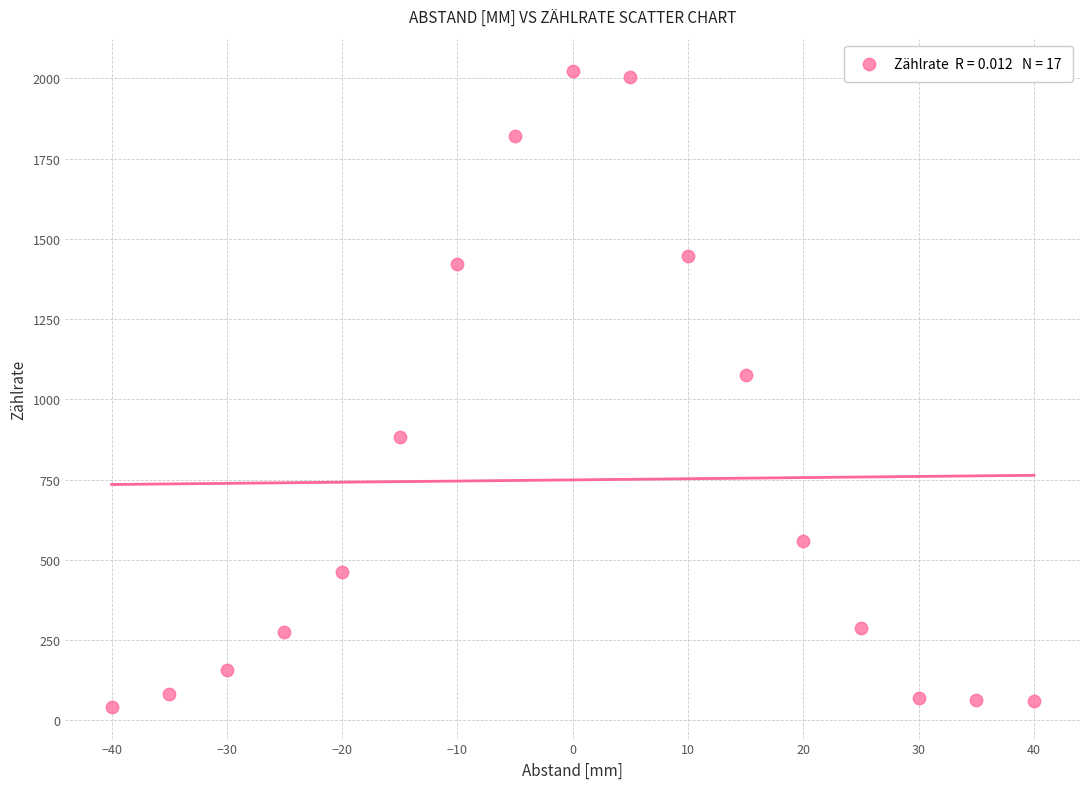

What is the range of X values (max minus min)?

80